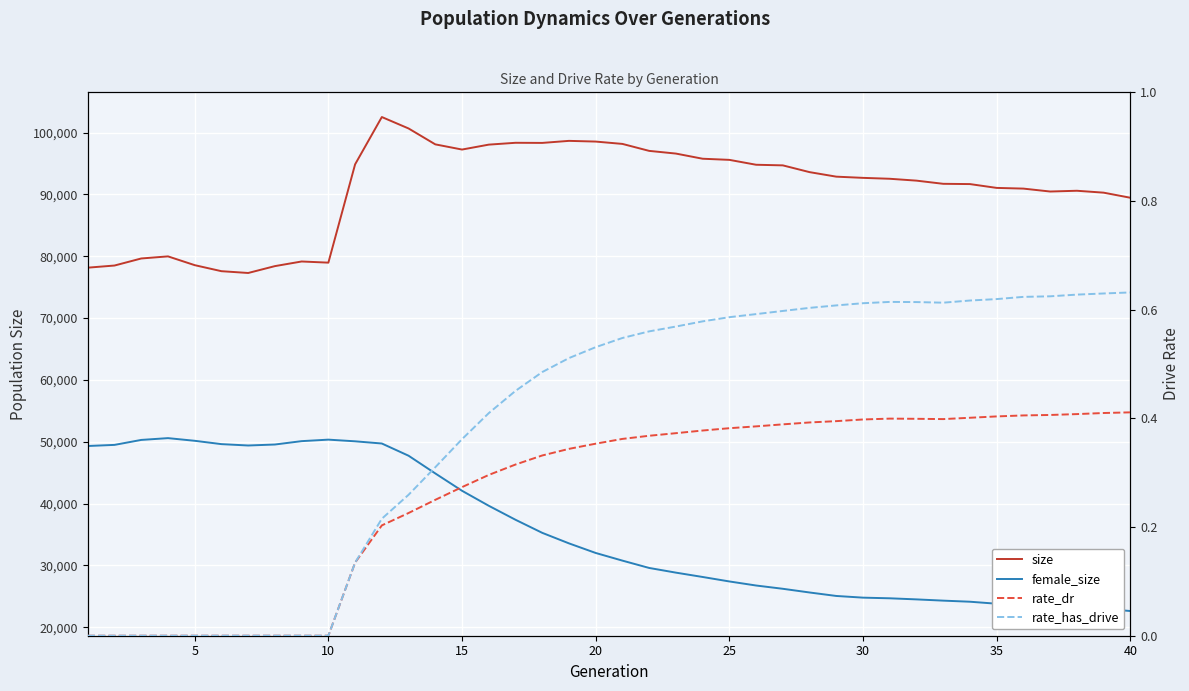

At how many categories does at least one series exceed 93585?

18